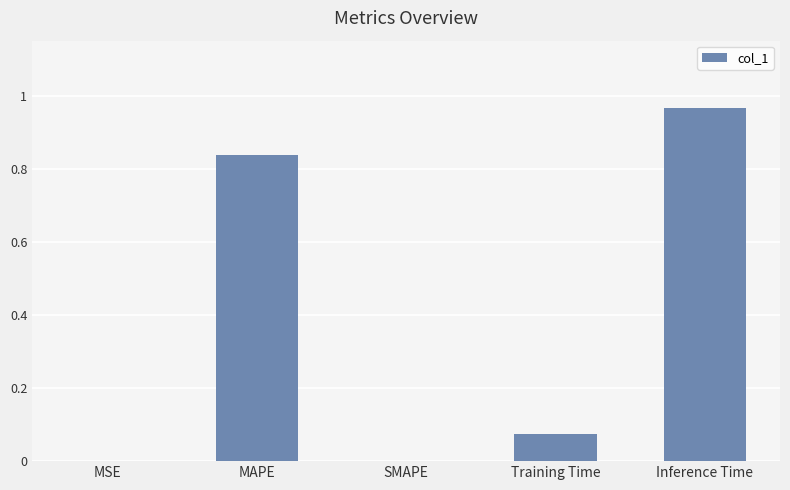

The chart shows a value of 0.0 at SMAPE. True or false?

True